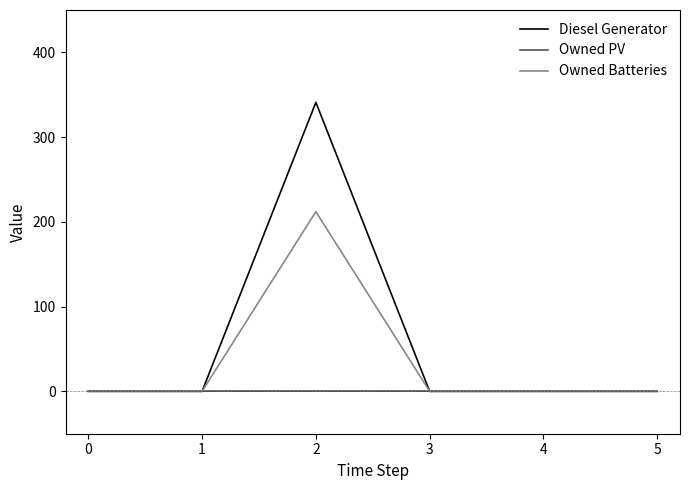

List the series in order of their peak value, highest first.

Diesel Generator, Owned Batteries, Owned PV